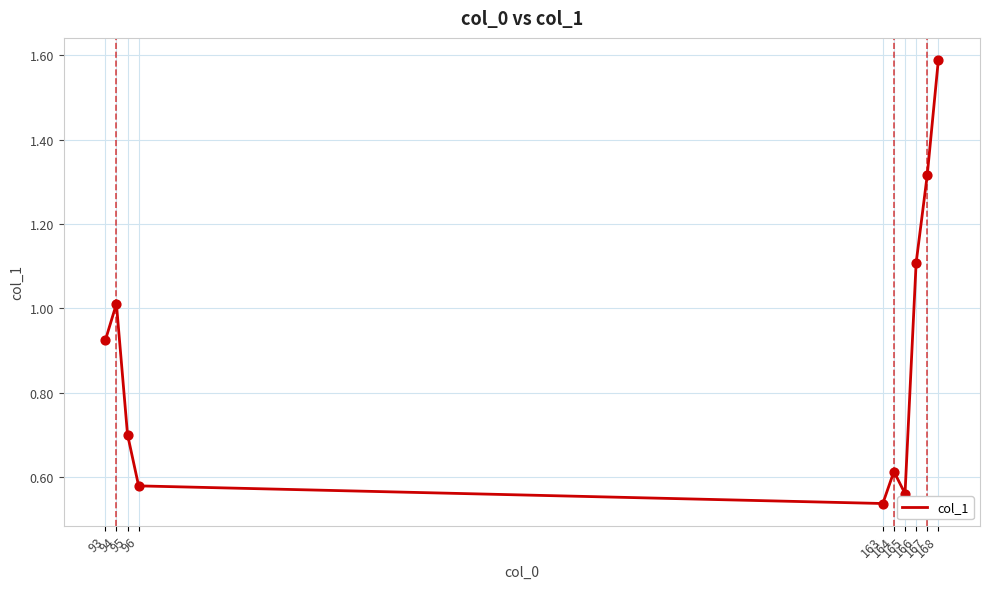

What is the change in value from 94 to 163?

-0.5